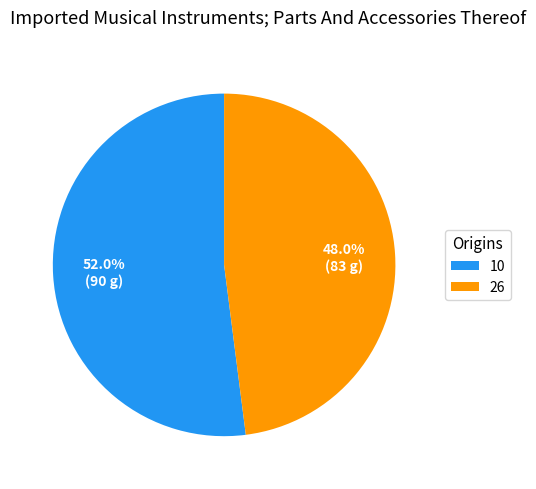

How much of the chart is everything except 26?

52.0%